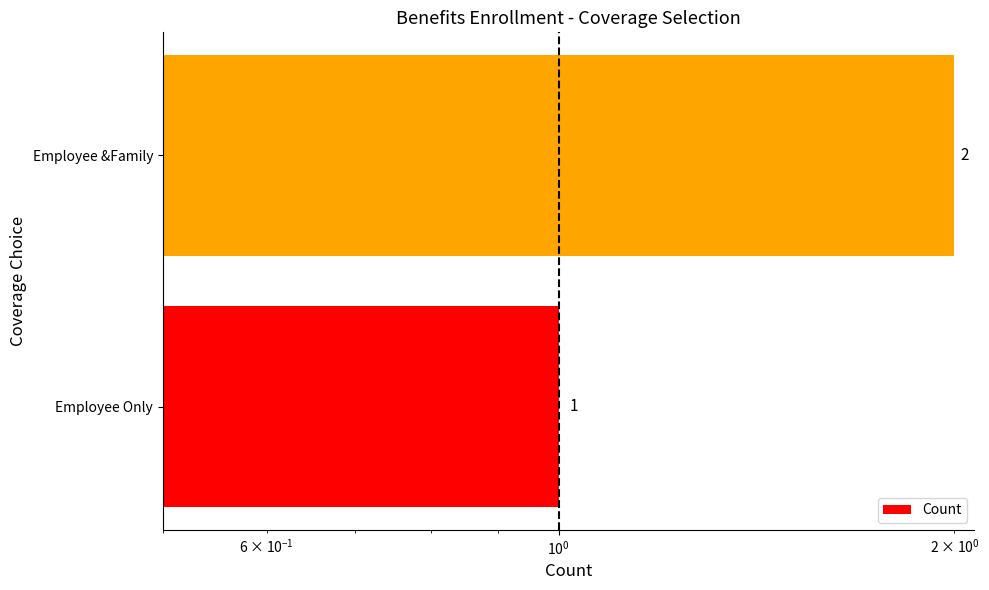

The value at Employee Only is 1. True or false?

False